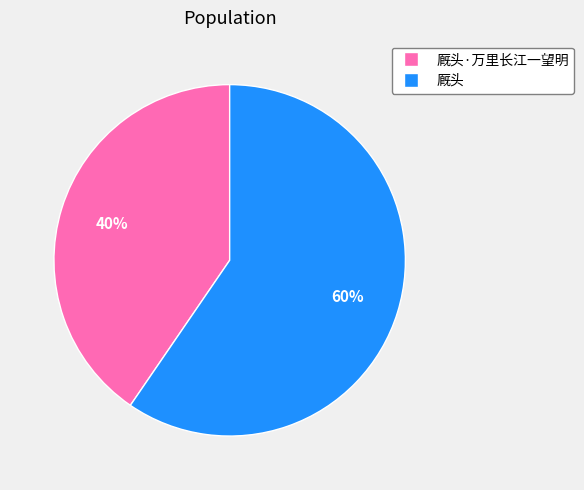

To the nearest percent, what percentage of the pie is 厩头·万里长江一望明?

40%